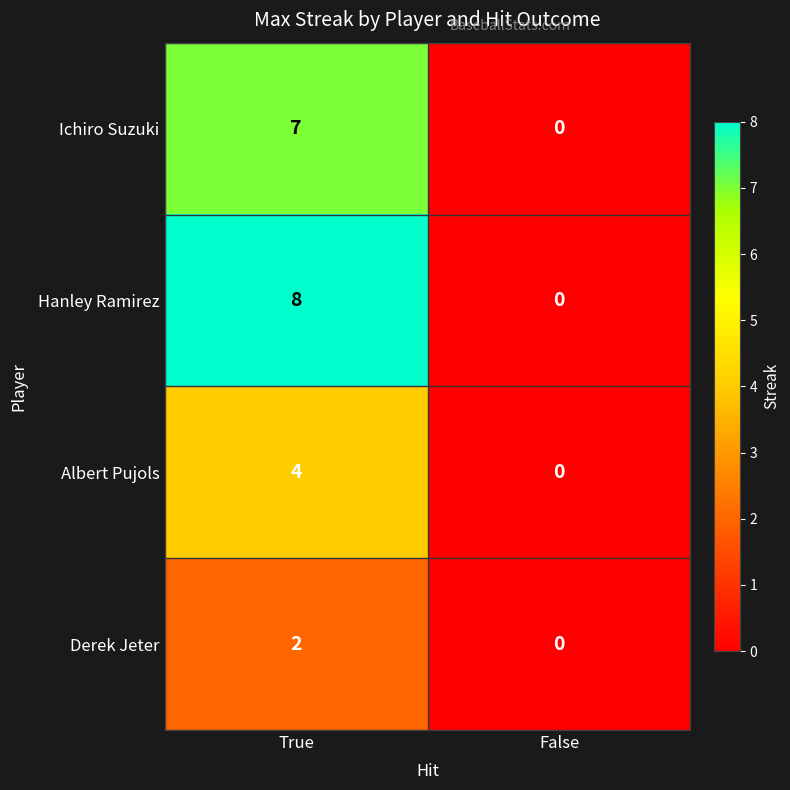

Which series has the largest range (max minus min)?

Hanley Ramirez